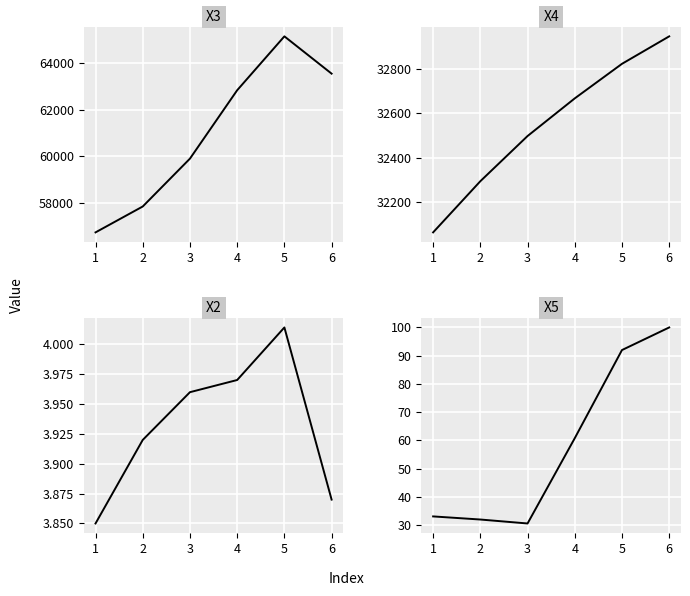

What is the total value across all series at 3?

92439.6